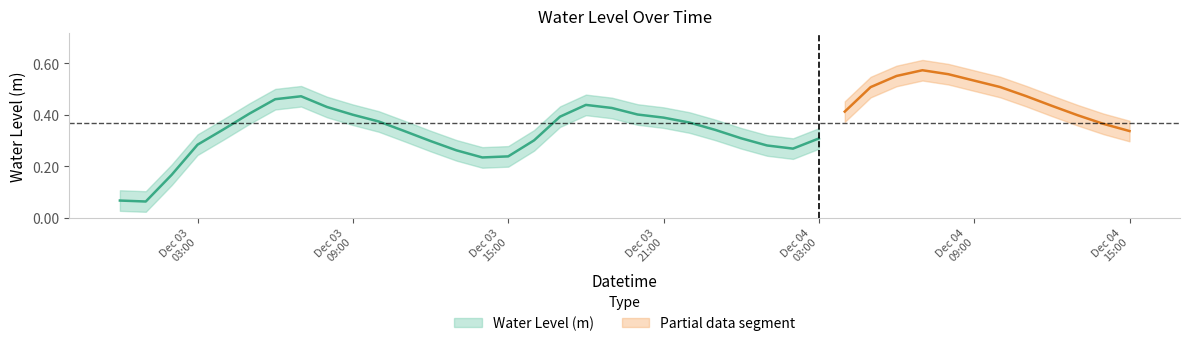

The value at 2023-12-04 05:00:00 is 0.7. True or false?

False